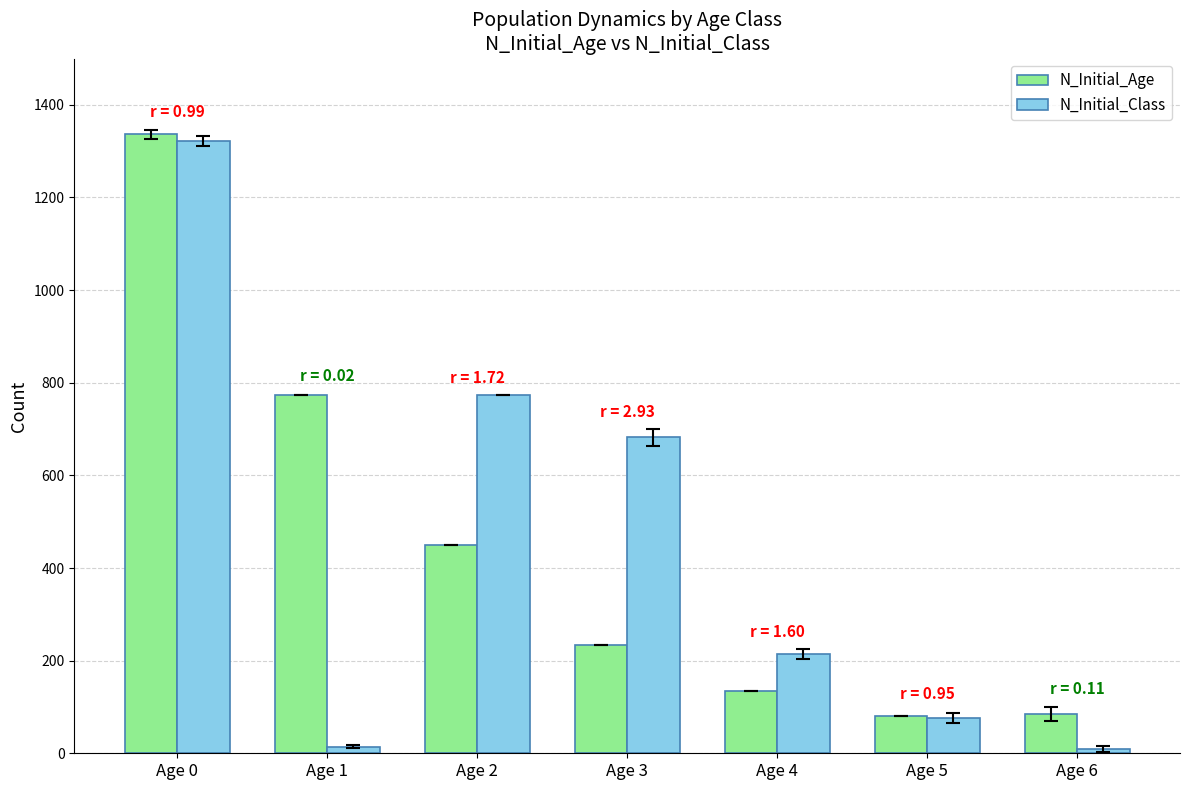

Is it true that N_Initial_Age equals 150 at Age 6?

False